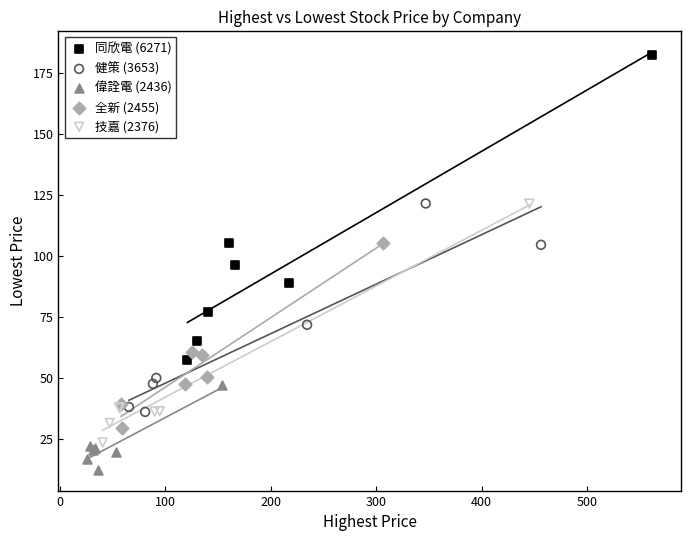

What are all the series names shown in the legend?

同欣電 (6271), 健策 (3653), 偉詮電 (2436), 全新 (2455), 技嘉 (2376)